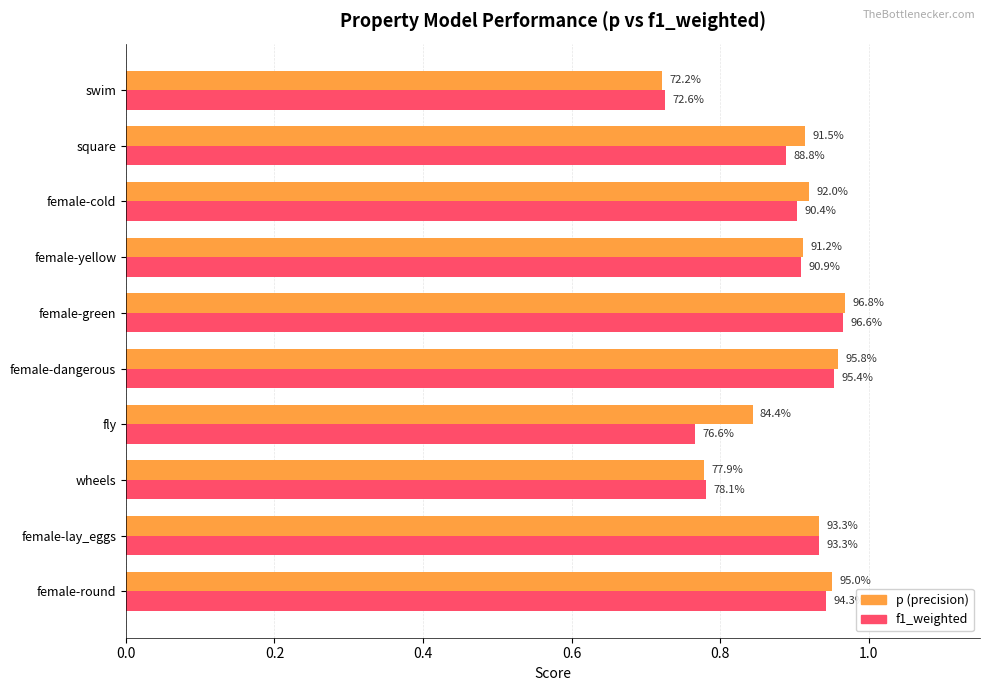

How many bars are there in each group?

2